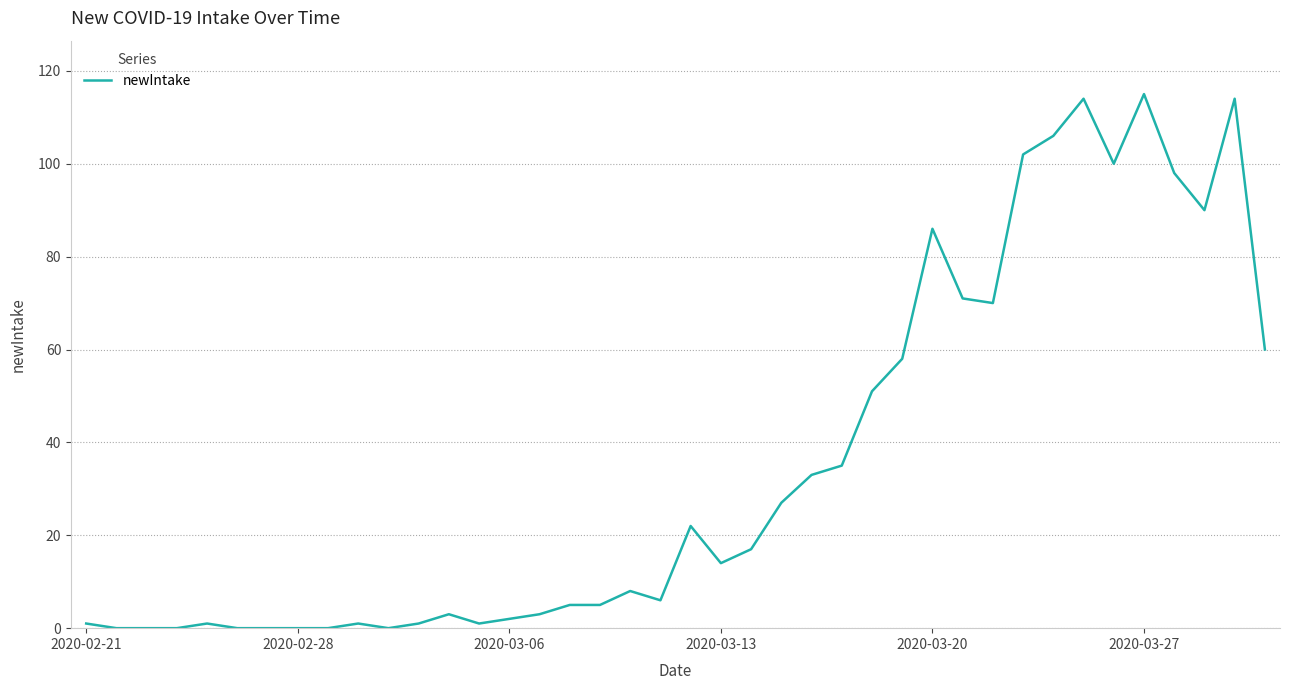

What is the maximum value shown in the chart?

115